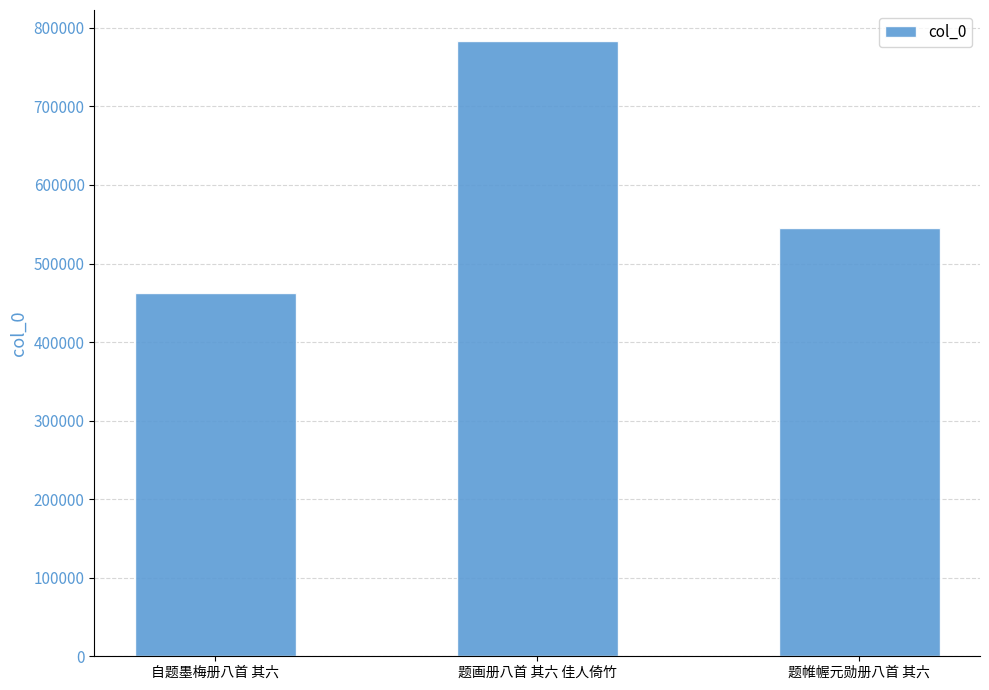

The value at 自题墨梅册八首 其六 is 719033. True or false?

False